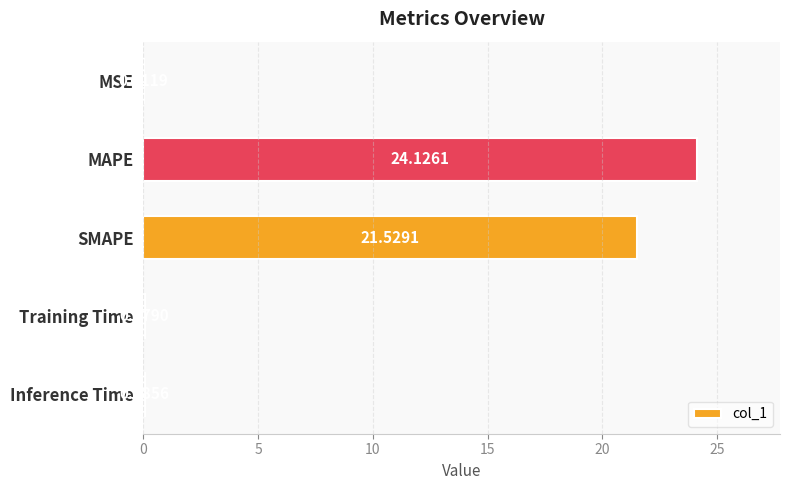

What is the sum of the values at SMAPE and MAPE?

45.7